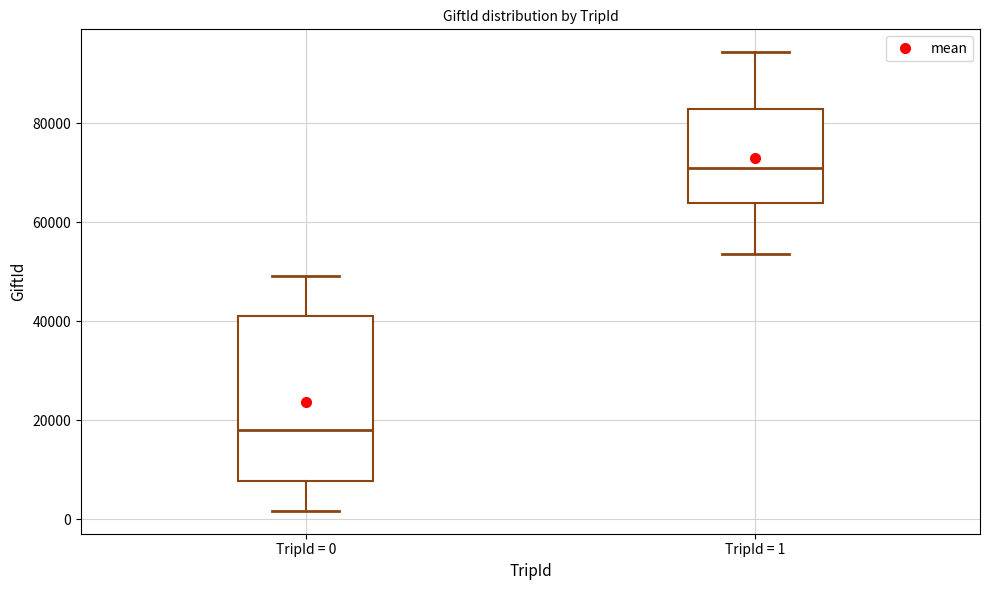

Reading left to right, read every box against the y-axis: the position of its median line, the range the box covers, and the ends of its whiskers. The values are not printed on the chart, so give them approximately, as read against the axis.

TripId = 0: median 18000, box 8000 to 42000, whiskers 2000 to 50000
TripId = 1: median 72000, box 64000 to 82000, whiskers 54000 to 94000